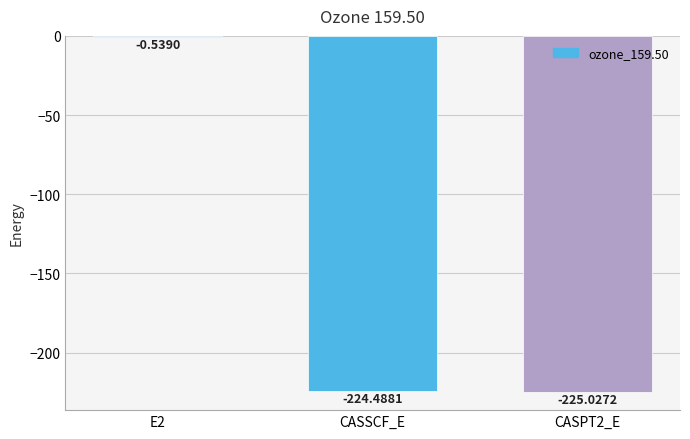

What is the sum of all values?

-450.1